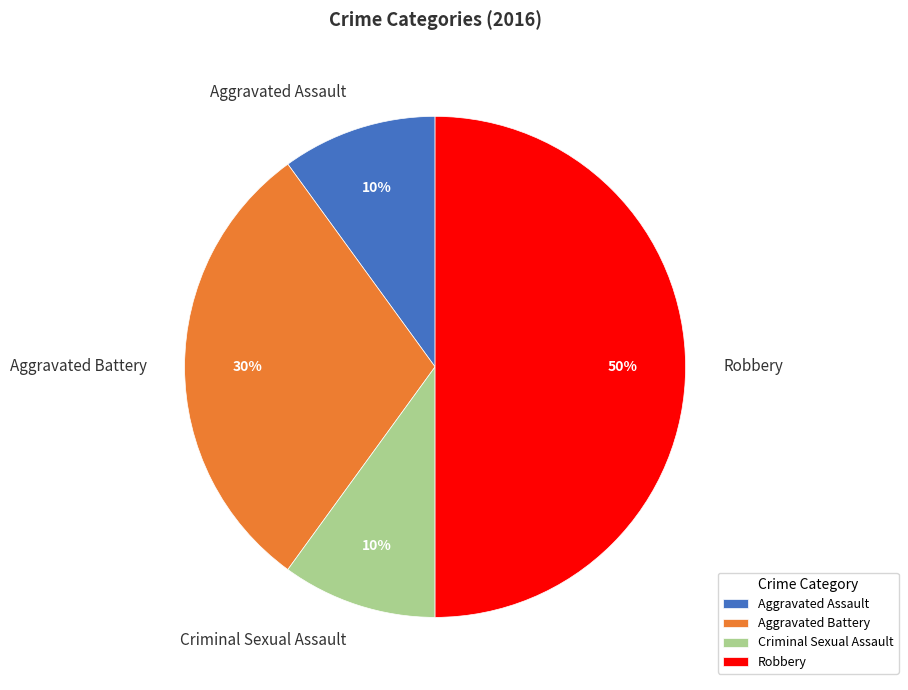

Combined, do Robbery and Aggravated Assault account for over 50%?

Yes